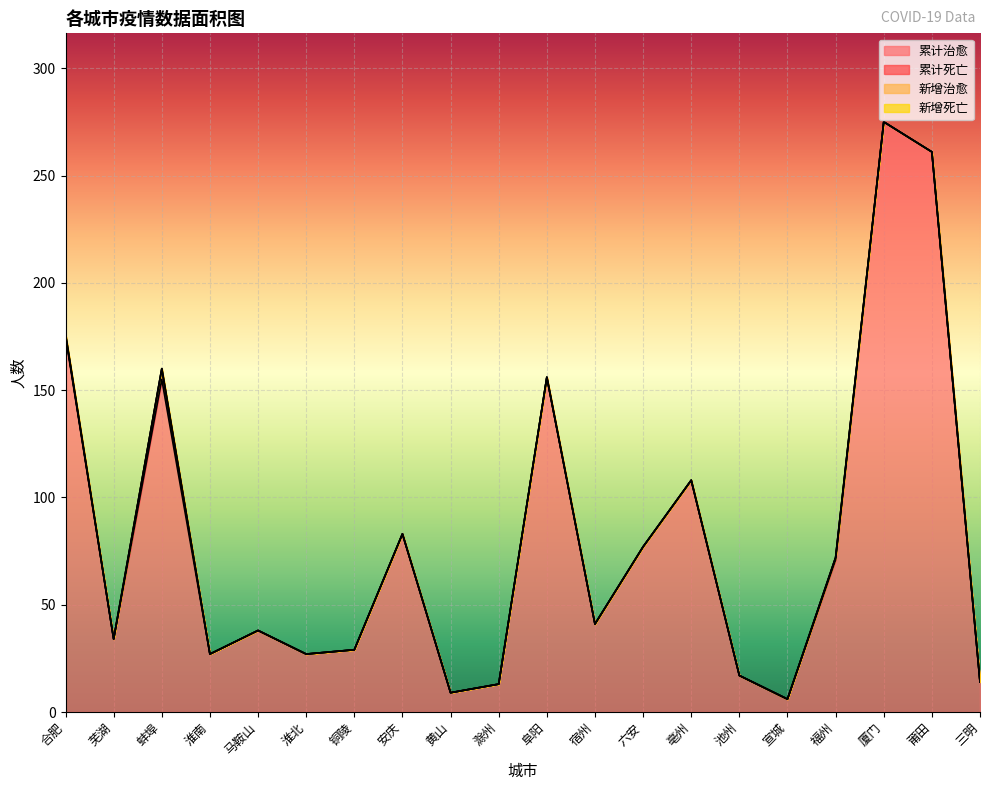

What position from the right is 三明?

1